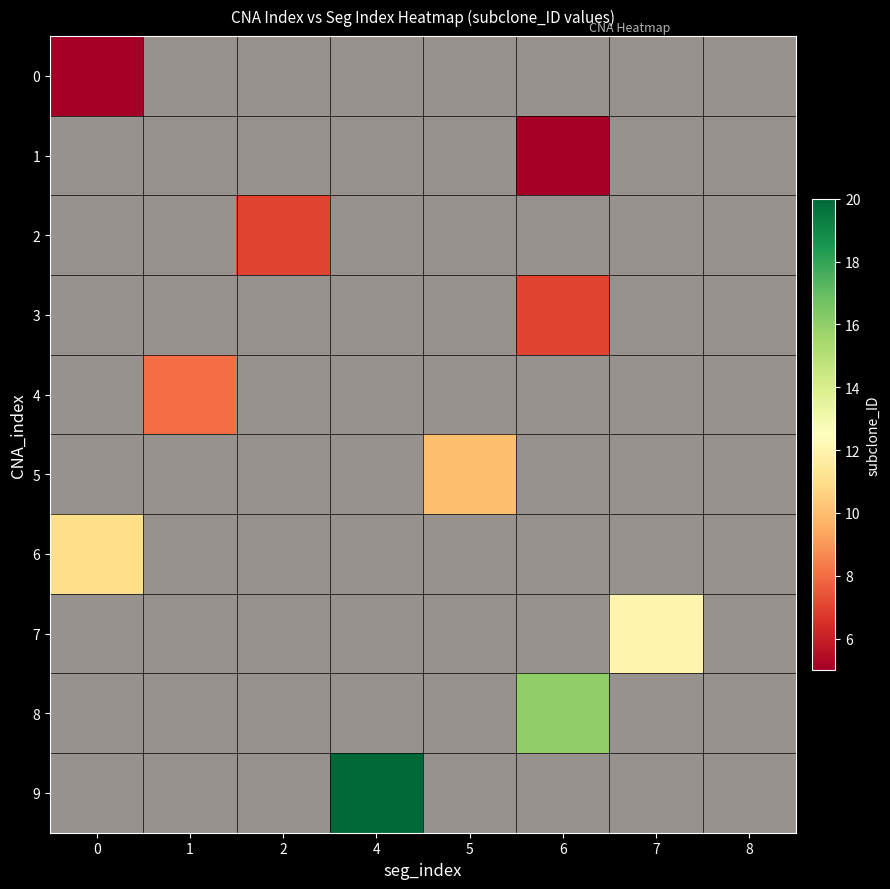

At 8, list the series in order from smallest to largest.

0, 1, 2, 3, 4, 5, 6, 7, 8, 9